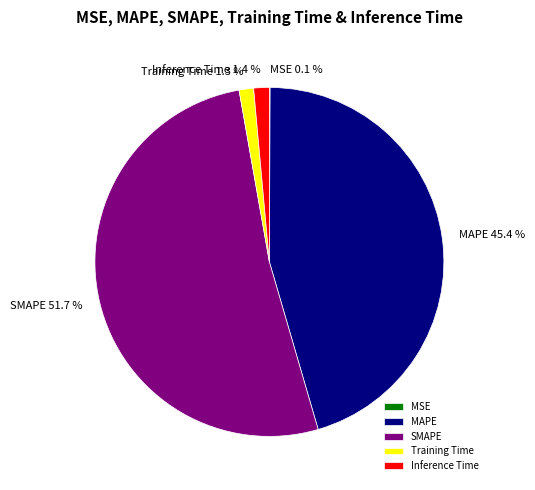

Do MAPE and SMAPE together represent more than half of the pie?

Yes